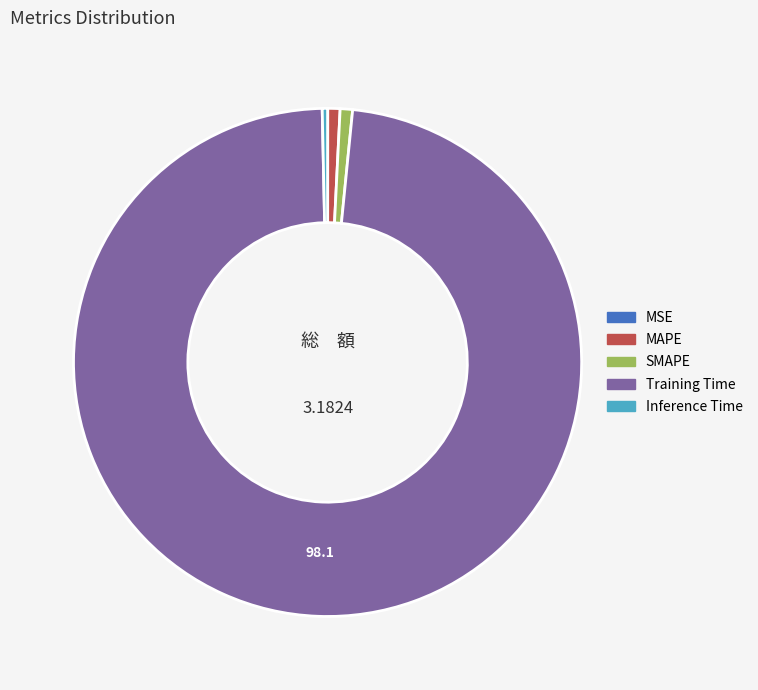

Which slice is the largest?

Training Time